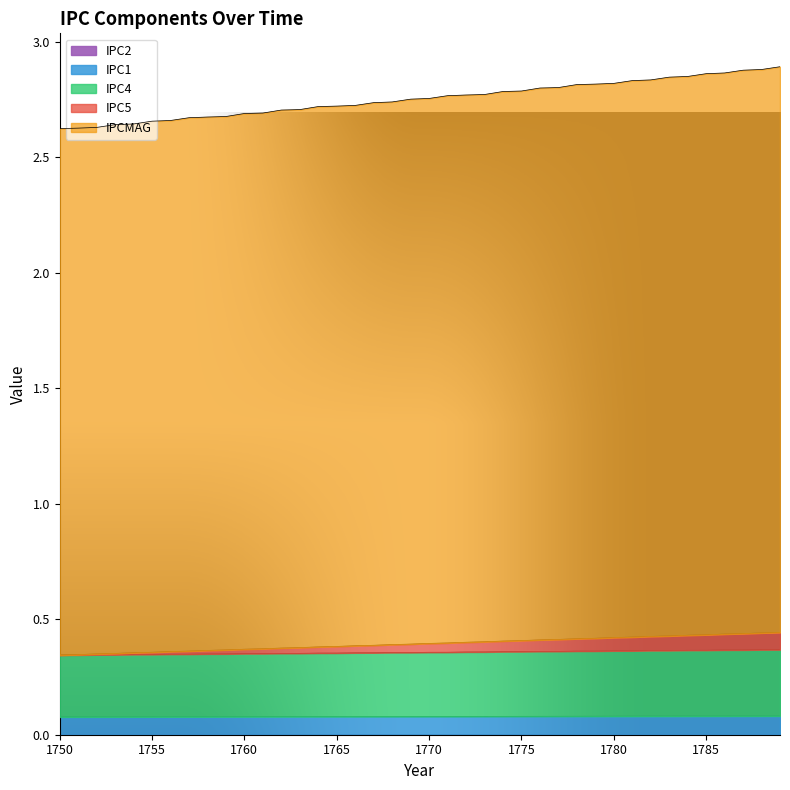

True or false: IPC4 has more than 0 interior local peaks.

False